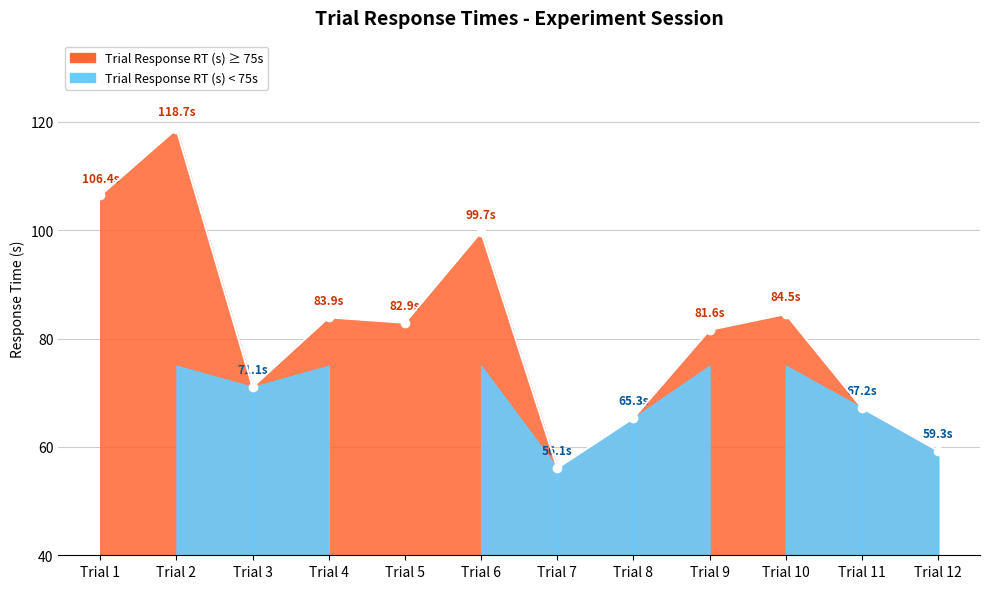

What is the difference between the maximum and minimum values?

62.6